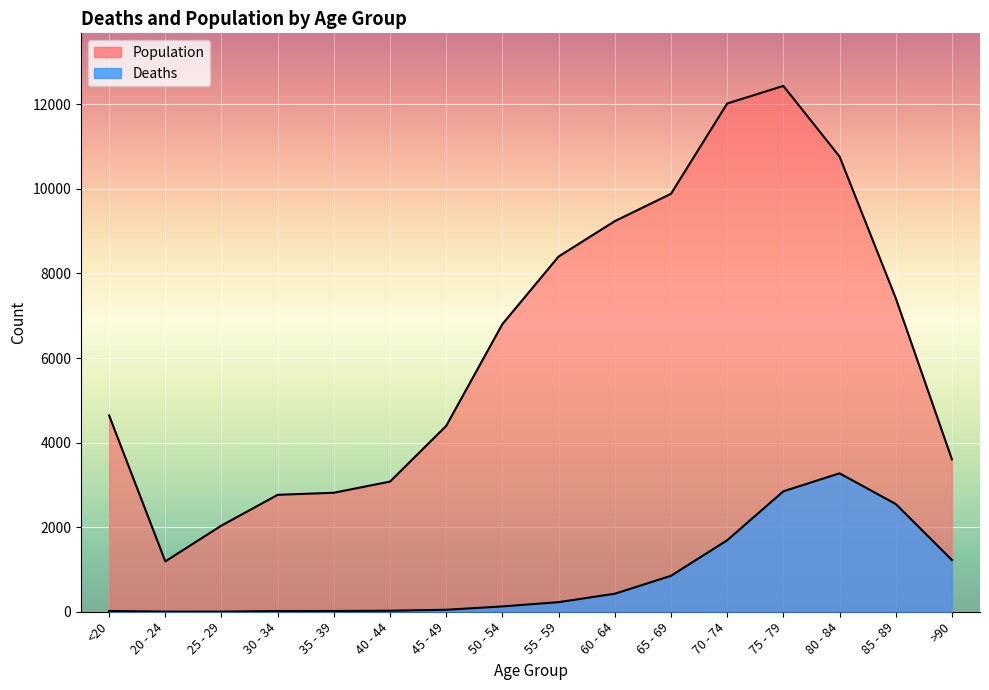

Reading left to right, extract all data points from this chart.

Deaths: <20=18	20 - 24=4	25 - 29=3	30 - 34=17	35 - 39=18	40 - 44=24	45 - 49=47	50 - 54=126	55 - 59=227	60 - 64=426	65 - 69=850	70 - 74=1690	75 - 79=2848	80 - 84=3273	85 - 89=2548	>90=1224
Population: <20=4641	20 - 24=1191	25 - 29=2038	30 - 34=2765	35 - 39=2814	40 - 44=3078	45 - 49=4396	50 - 54=6803	55 - 59=8400	60 - 64=9236	65 - 69=9883	70 - 74=12018	75 - 79=12434	80 - 84=10764	85 - 89=7417	>90=3604